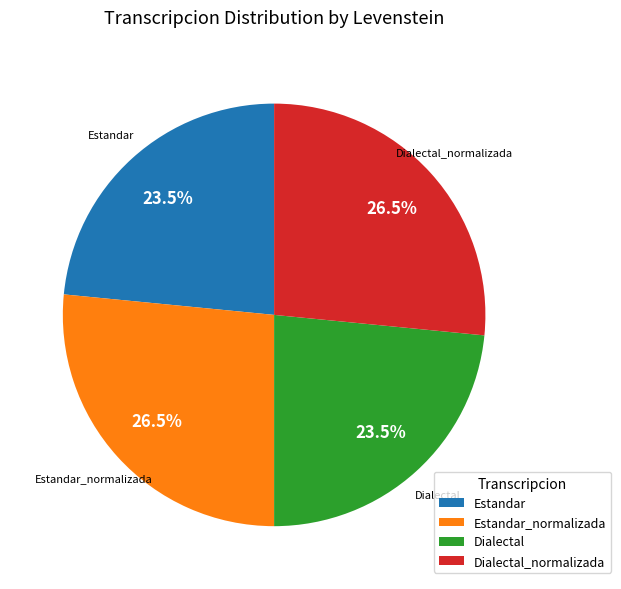

The Dialectal slice represents 14% of the pie. True or false?

False